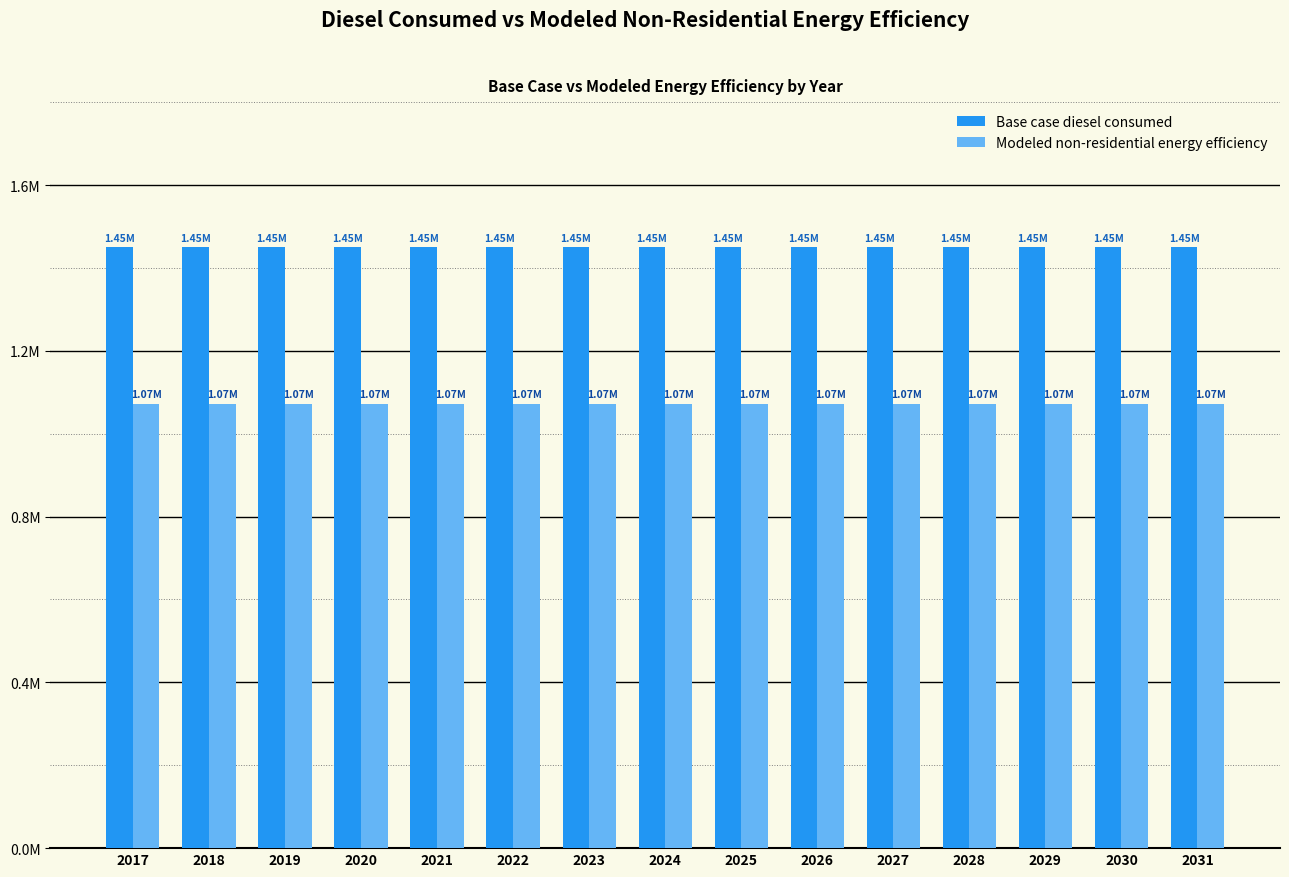

True or false: Base case diesel consumed has a value of 944692.9 at 2029.

False